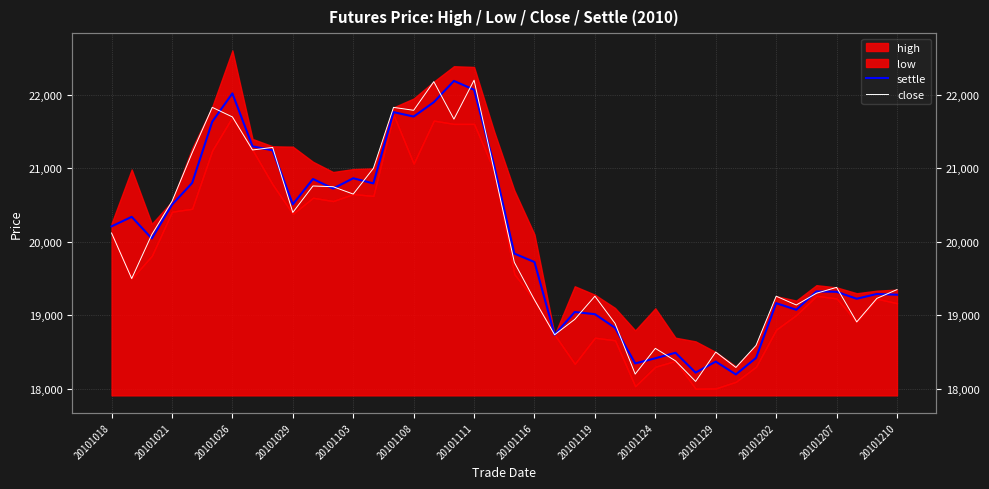

Where do settle and close first cross each other?

20101021 and 20101026